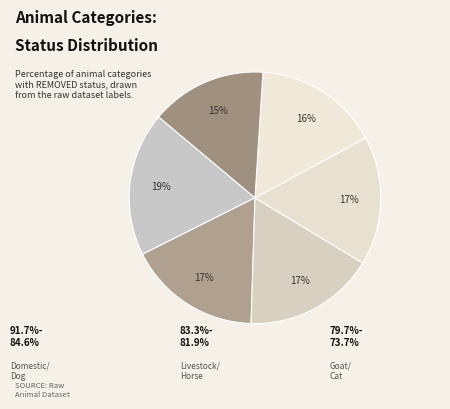

What is the largest slice in the pie chart?

Domestic animals, pets